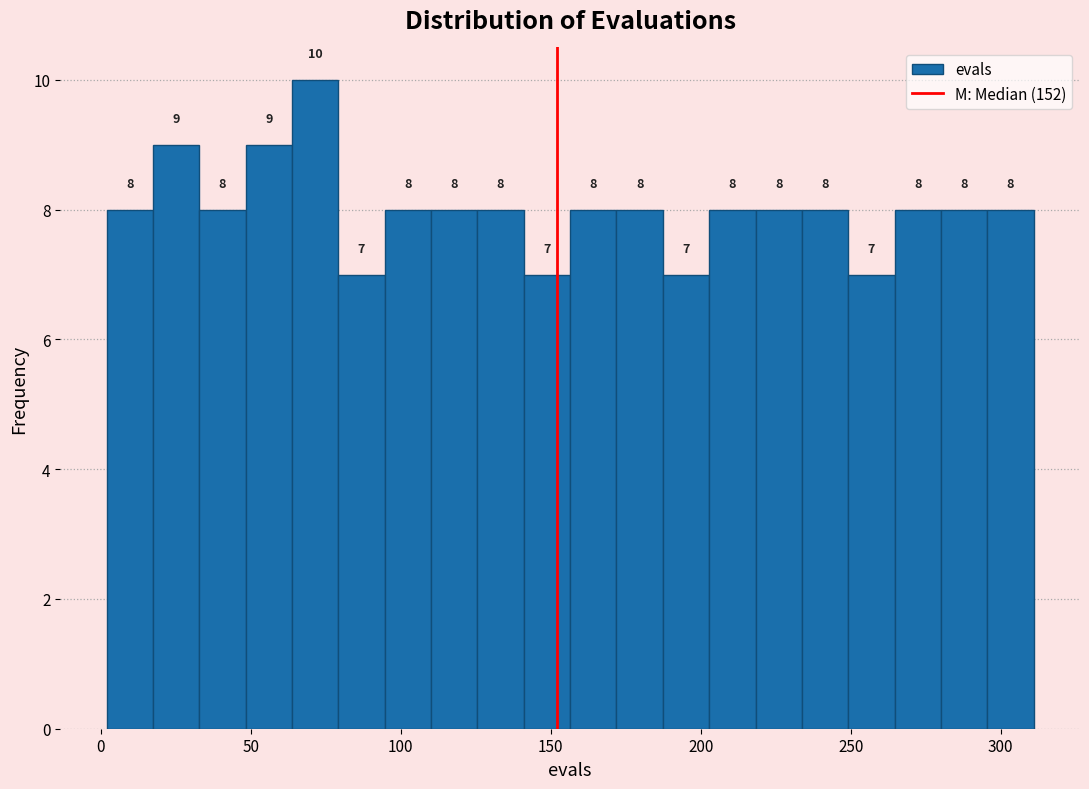

Around what value on the x-axis is the tallest bar? Give the approximate position of its centre, as read against the axis.

70